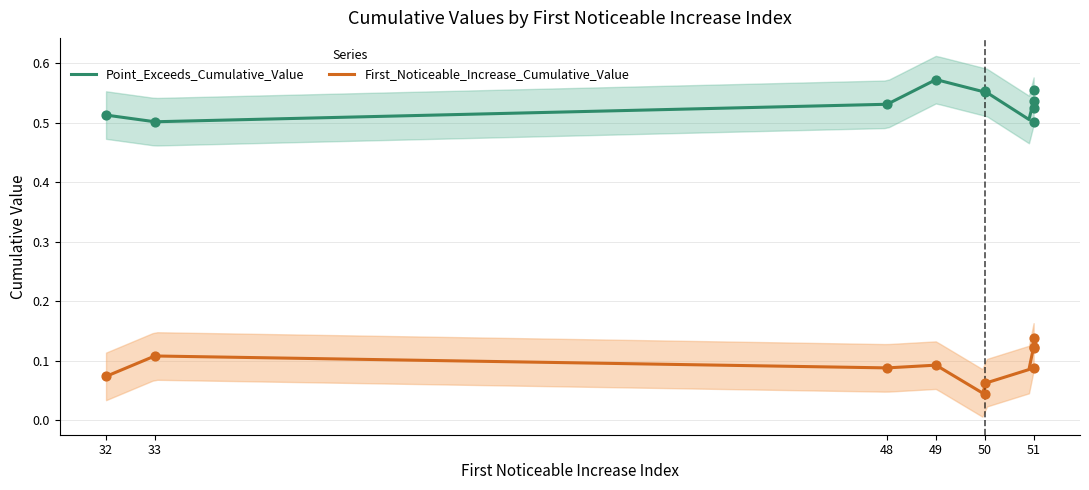

Which series contains the highest Y value?

Point_Exceeds_Cumulative_Value